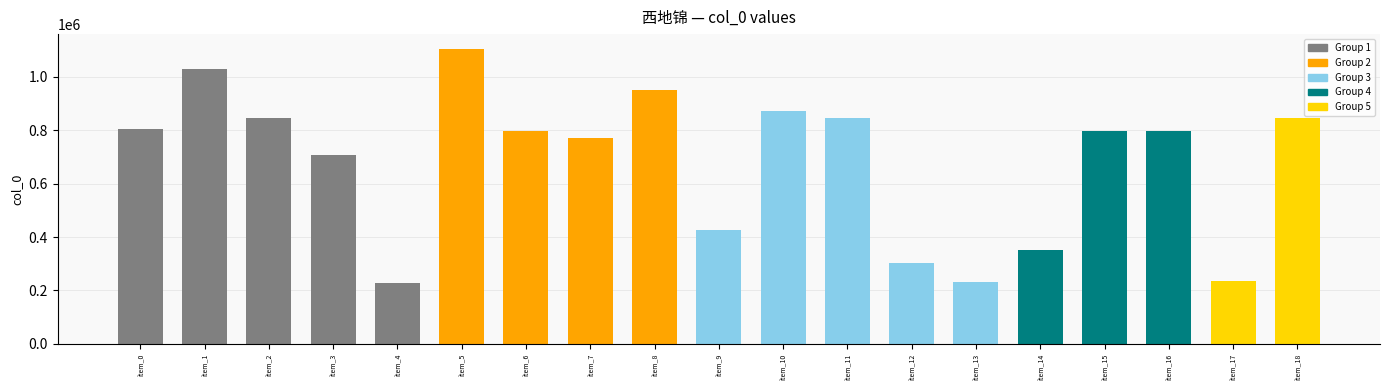

How many data points does each series have?

19